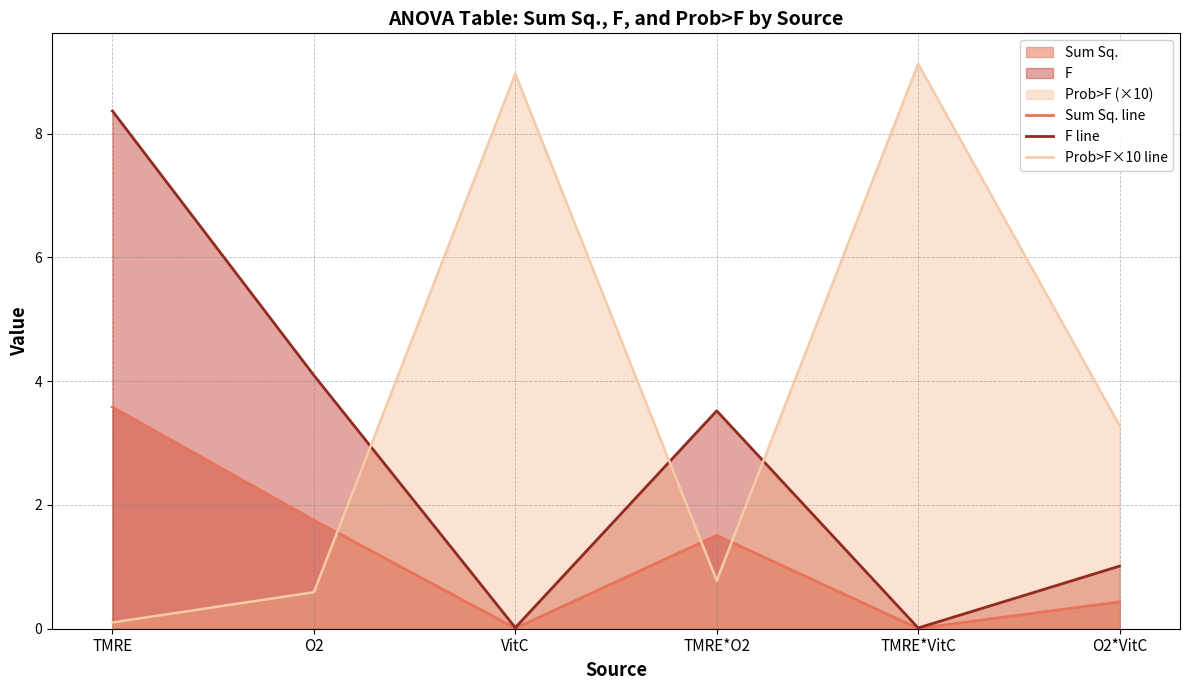

At which category does the chart reach its minimum across all series?

TMRE*VitC